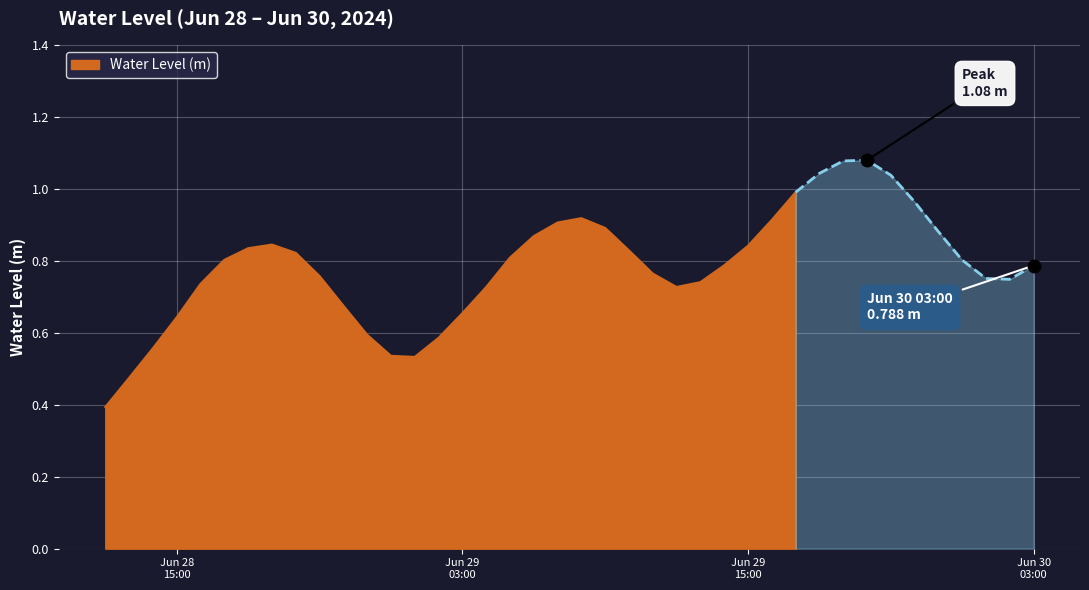

Rank the categories by value from highest to lowest.

2024-06-29 20:00:00, 2024-06-29 19:00:00, 2024-06-29 18:00:00, 2024-06-29 21:00:00, 2024-06-29 17:00:00, 2024-06-29 22:00:00, 2024-06-29 08:00:00, 2024-06-29 16:00:00, 2024-06-29 07:00:00, 2024-06-29 09:00:00, 2024-06-29 23:00:00, 2024-06-29 06:00:00, 2024-06-28 19:00:00, 2024-06-29 15:00:00, 2024-06-28 18:00:00, 2024-06-29 10:00:00, 2024-06-28 20:00:00, 2024-06-29 05:00:00, 2024-06-28 17:00:00, 2024-06-30 00:00:00, 2024-06-29 14:00:00, 2024-06-30 03:00:00, 2024-06-29 11:00:00, 2024-06-28 21:00:00, 2024-06-30 01:00:00, 2024-06-30 02:00:00, 2024-06-29 13:00:00, 2024-06-28 16:00:00, 2024-06-29 12:00:00, 2024-06-29 04:00:00, 2024-06-28 22:00:00, 2024-06-29 03:00:00, 2024-06-28 15:00:00, 2024-06-28 23:00:00, 2024-06-29 02:00:00, 2024-06-28 14:00:00, 2024-06-29 00:00:00, 2024-06-29 01:00:00, 2024-06-28 13:00:00, 2024-06-28 12:00:00